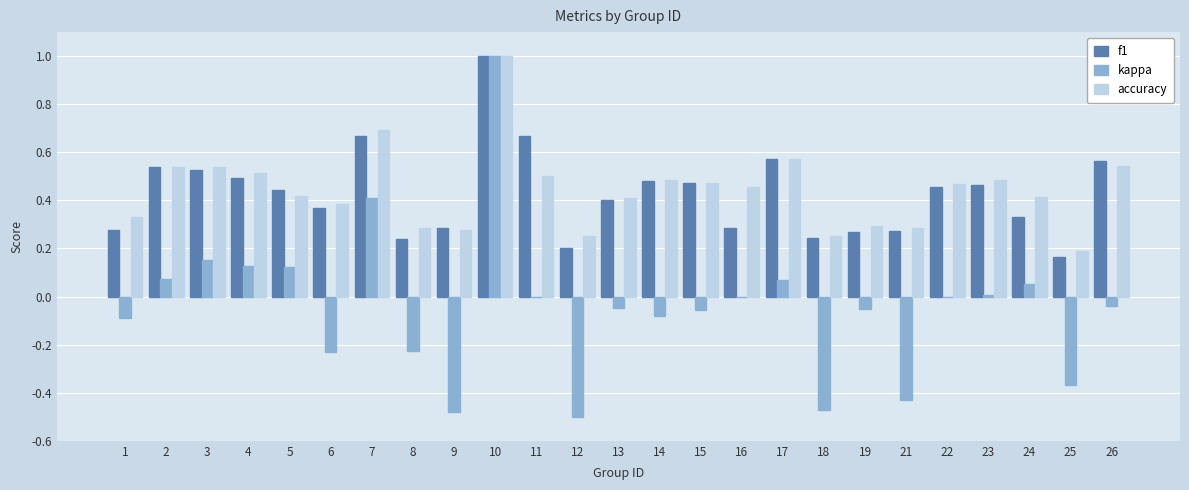

How many accuracy values are between 0 and 1?

25